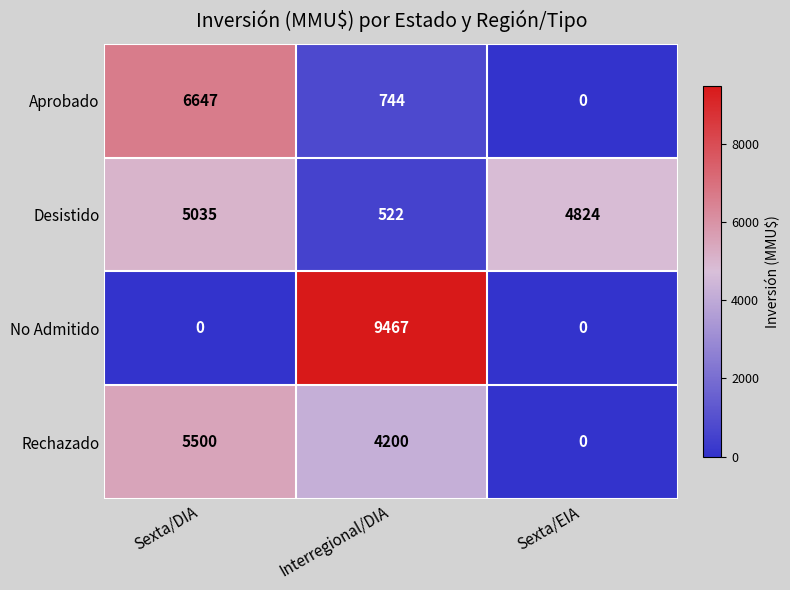

Which series has the widest spread of values?

No Admitido